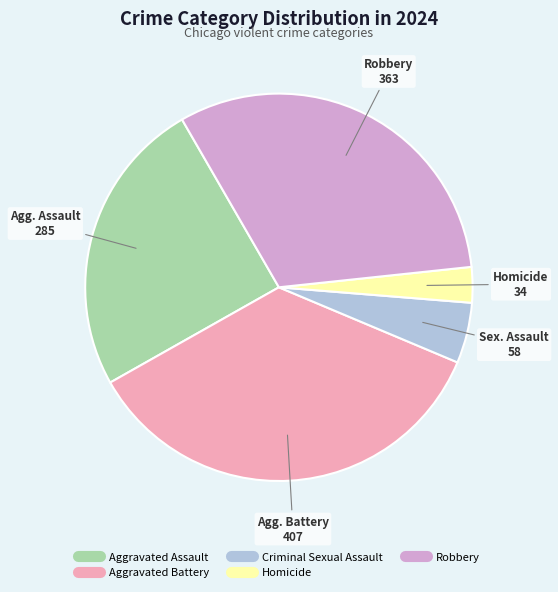

How many segments does this pie chart have?

5